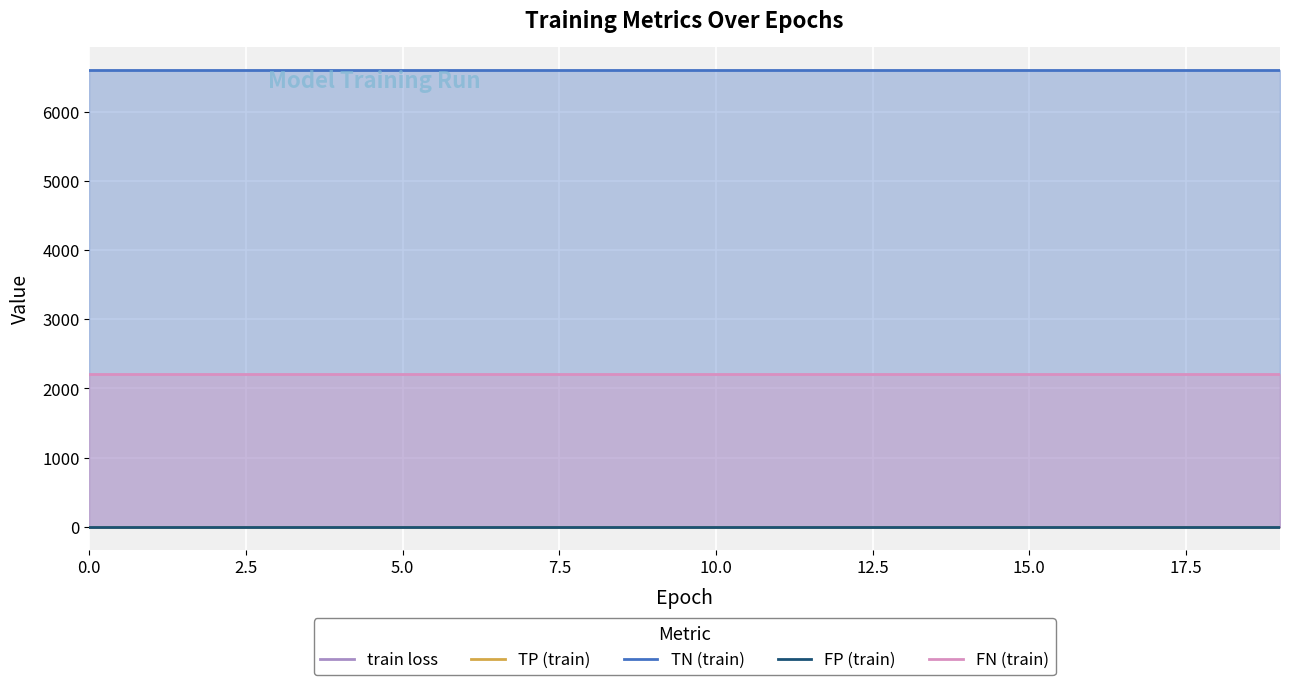

True or false: FN (train) and train loss cross at least once.

False